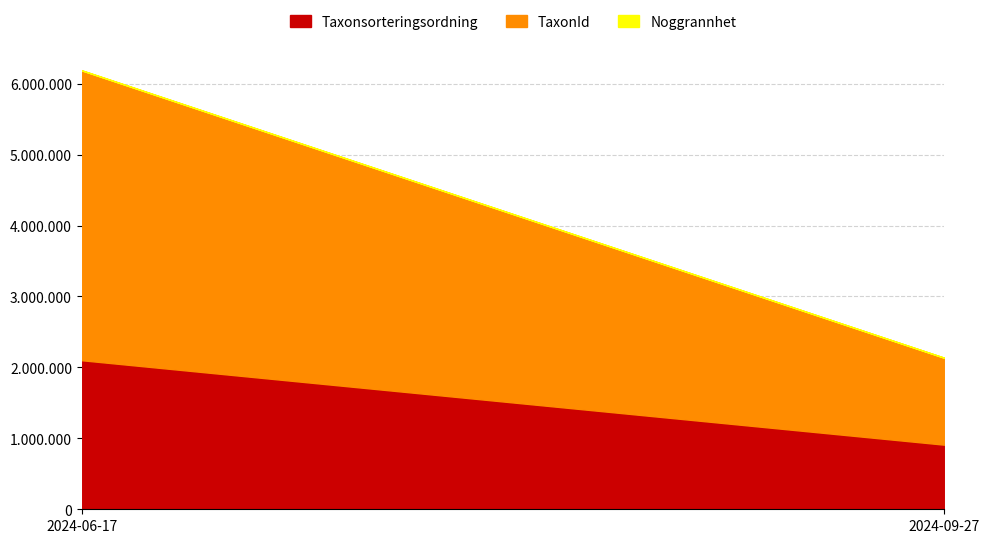

What is the lowest value of the Noggrannhet series?

10